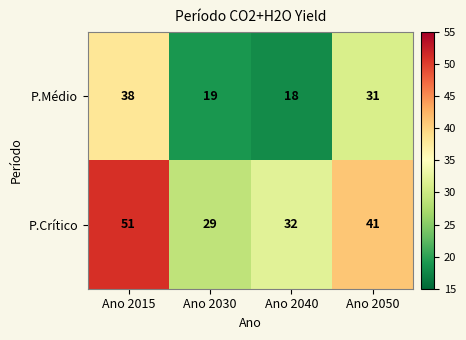

At which category is the sum across all series the highest?

Ano 2015